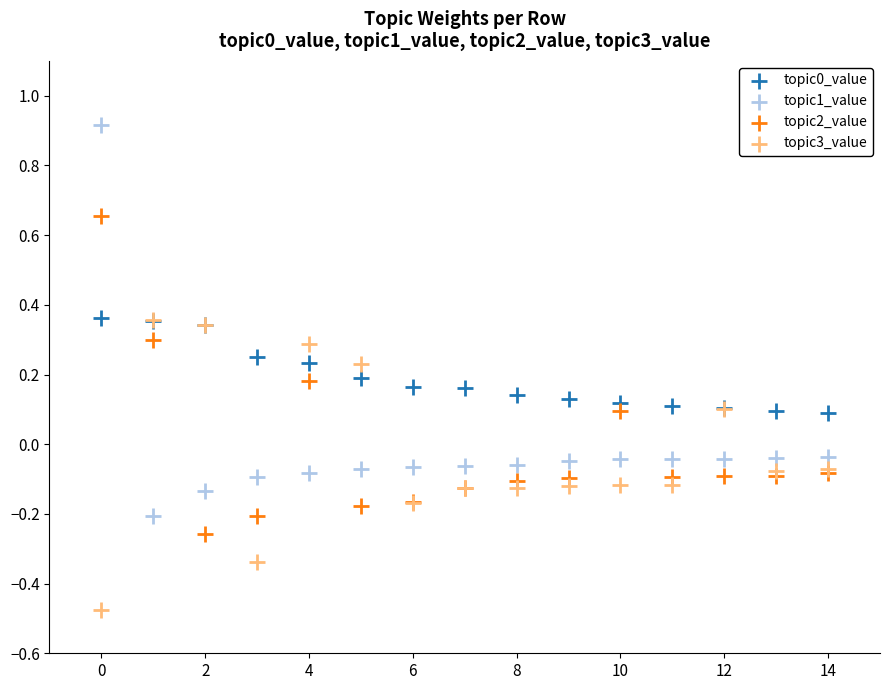

Which series contains the highest Y value?

topic1_value